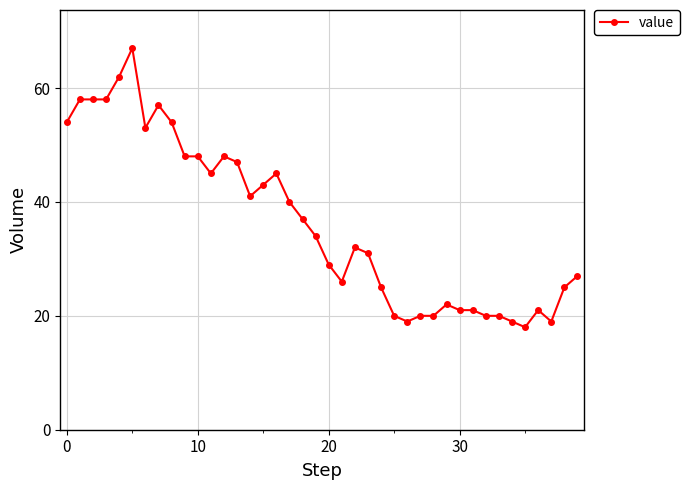

What is the average value?

36